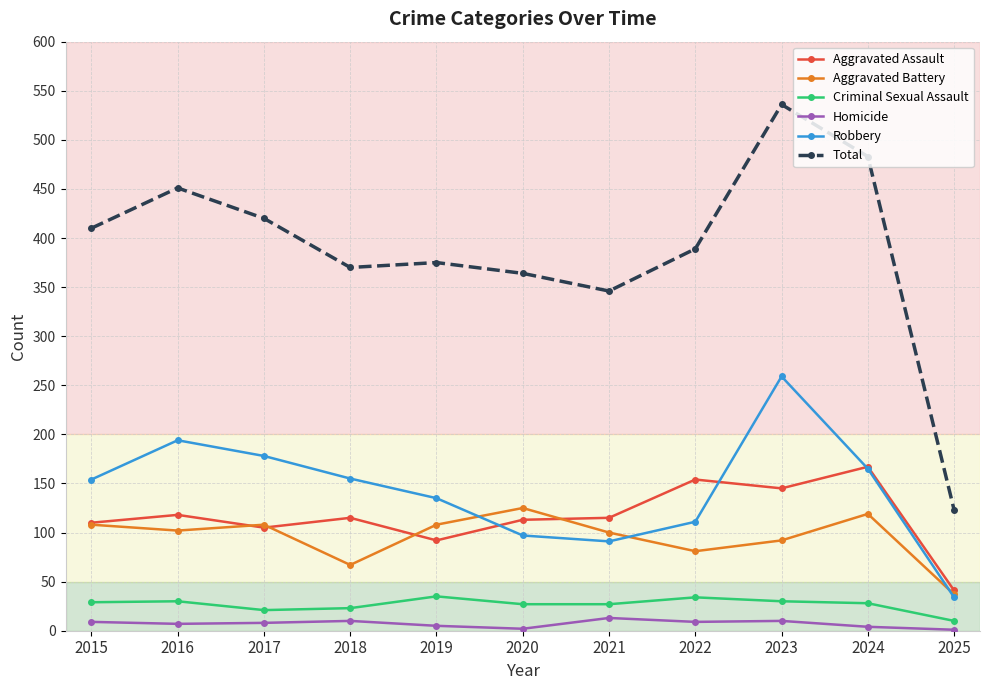

Rank the series by their maximum value, from lowest to highest.

Homicide, Criminal Sexual Assault, Aggravated Battery, Aggravated Assault, Robbery, Total